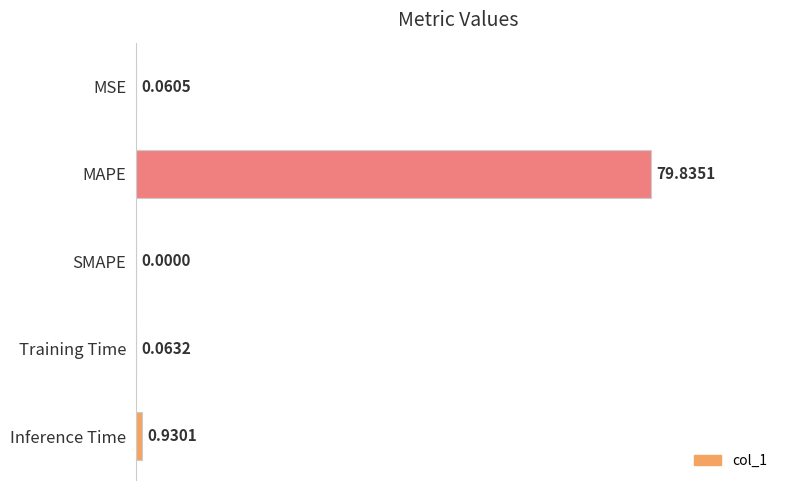

How many values exceed 0?

4